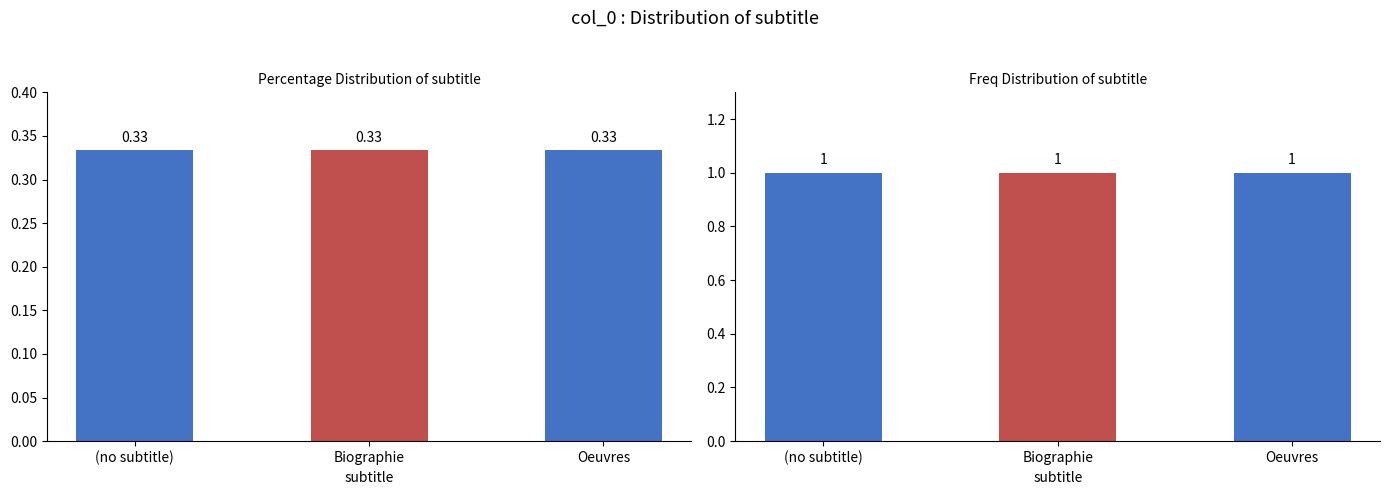

Between Biographie and (no subtitle), which is larger?

Biographie